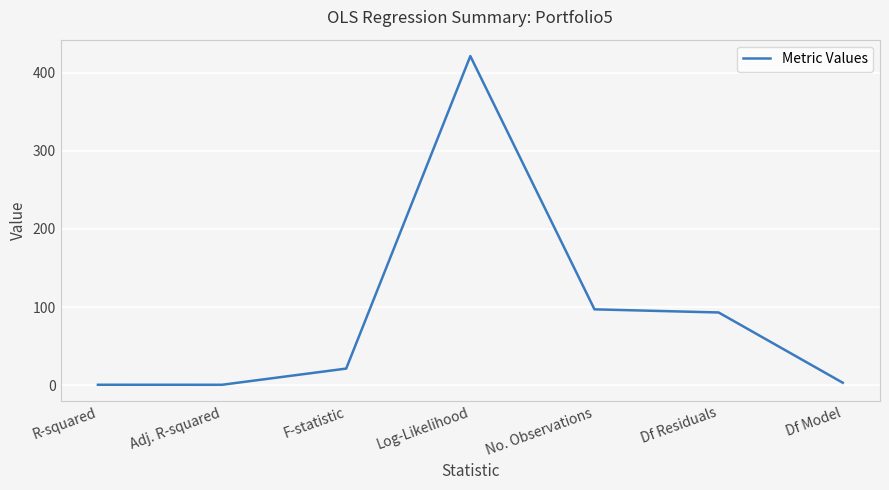

Does the chart have visible grid lines?

Yes